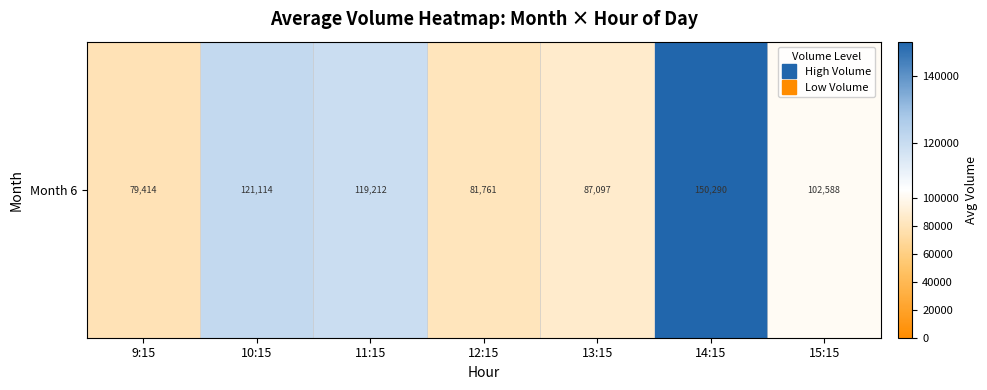

Which has a higher value, 14:15 or 15:15?

14:15